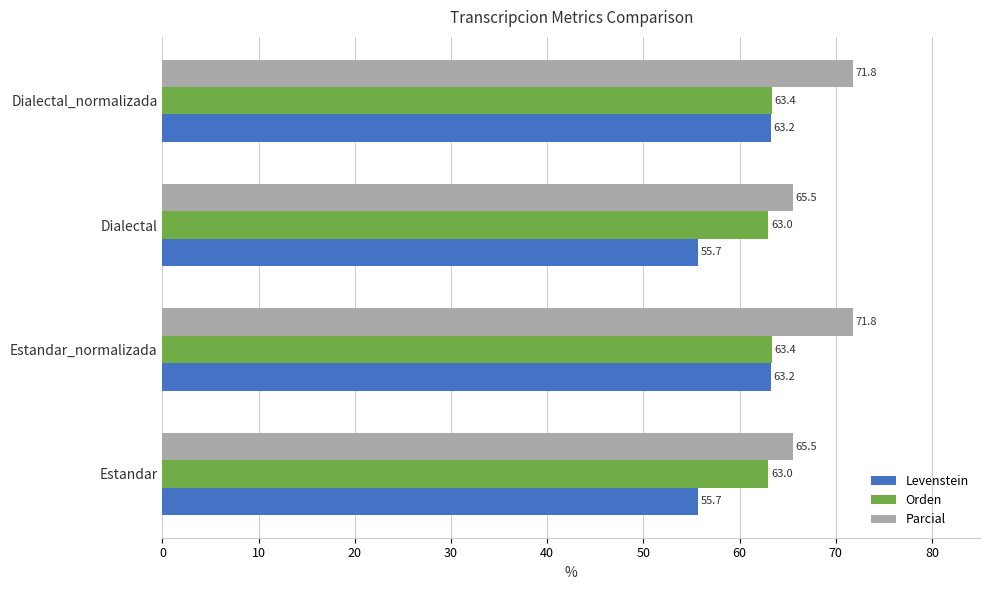

What is the sum of all Parcial values?

274.6